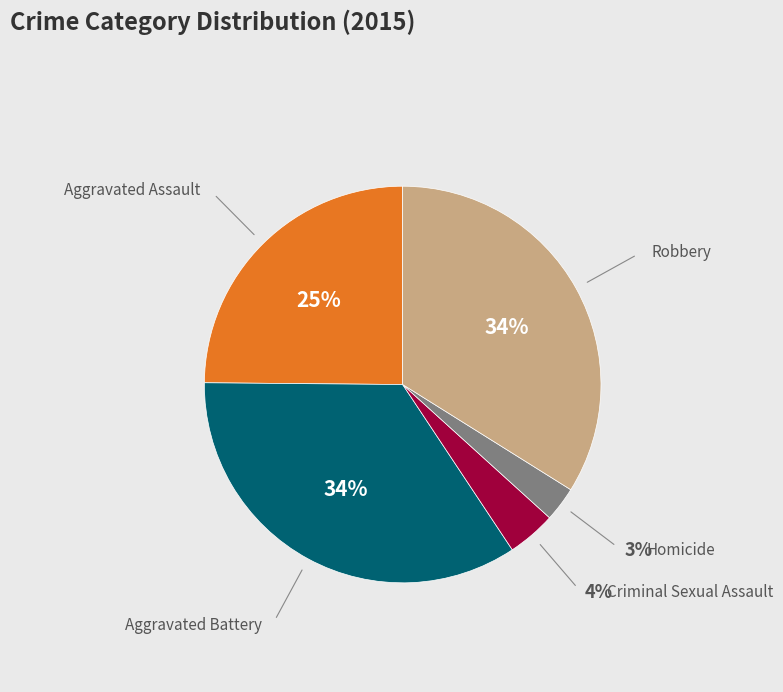

Count the number of slices in the pie.

5